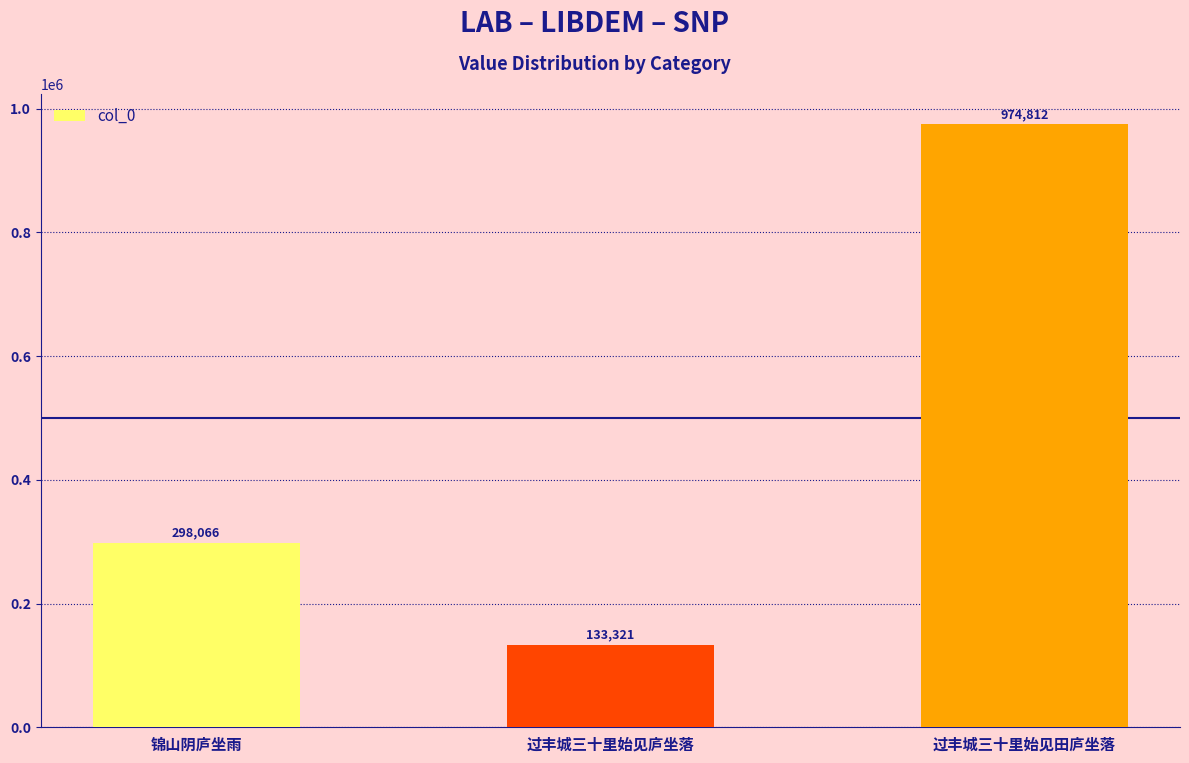

The value at 过丰城三十里始见庐坐落 is 133321. True or false?

True